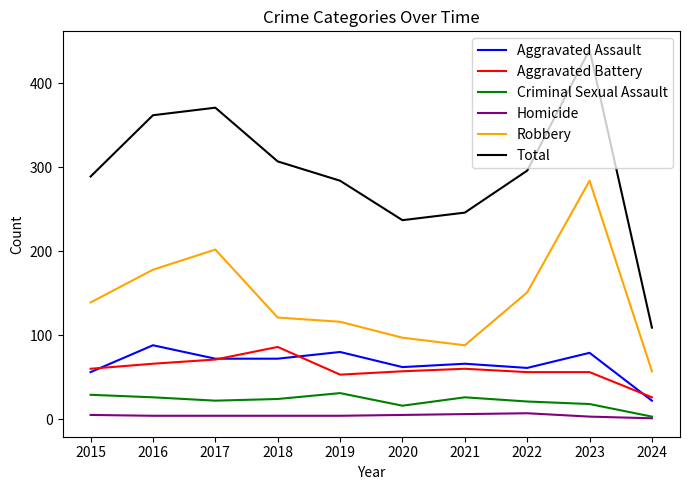

Is the value of Total at 2021 greater than the value of Homicide at 2016?

Yes